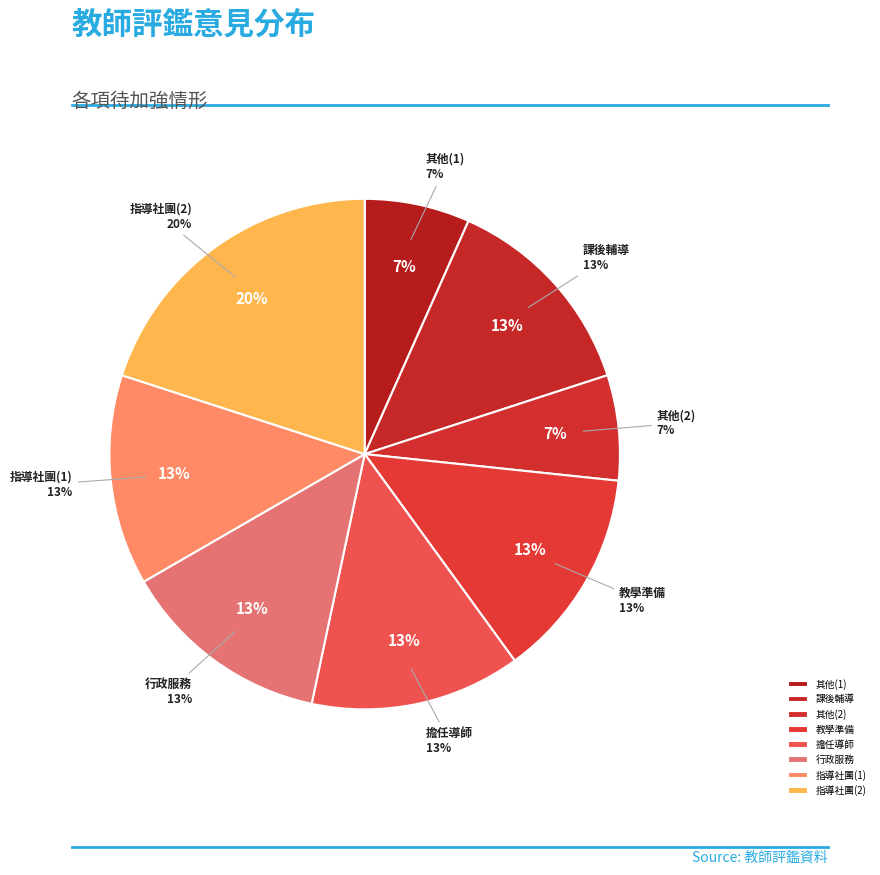

How many segments does this pie chart have?

8